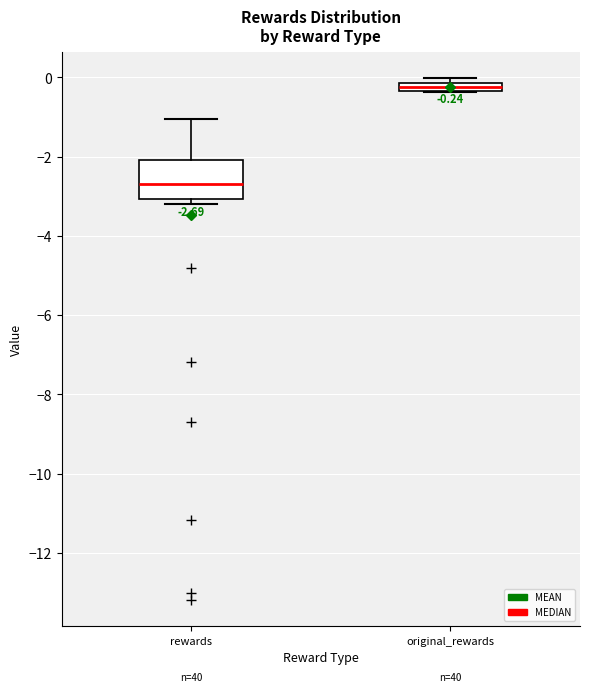

Which box has the lowest median line?

rewards